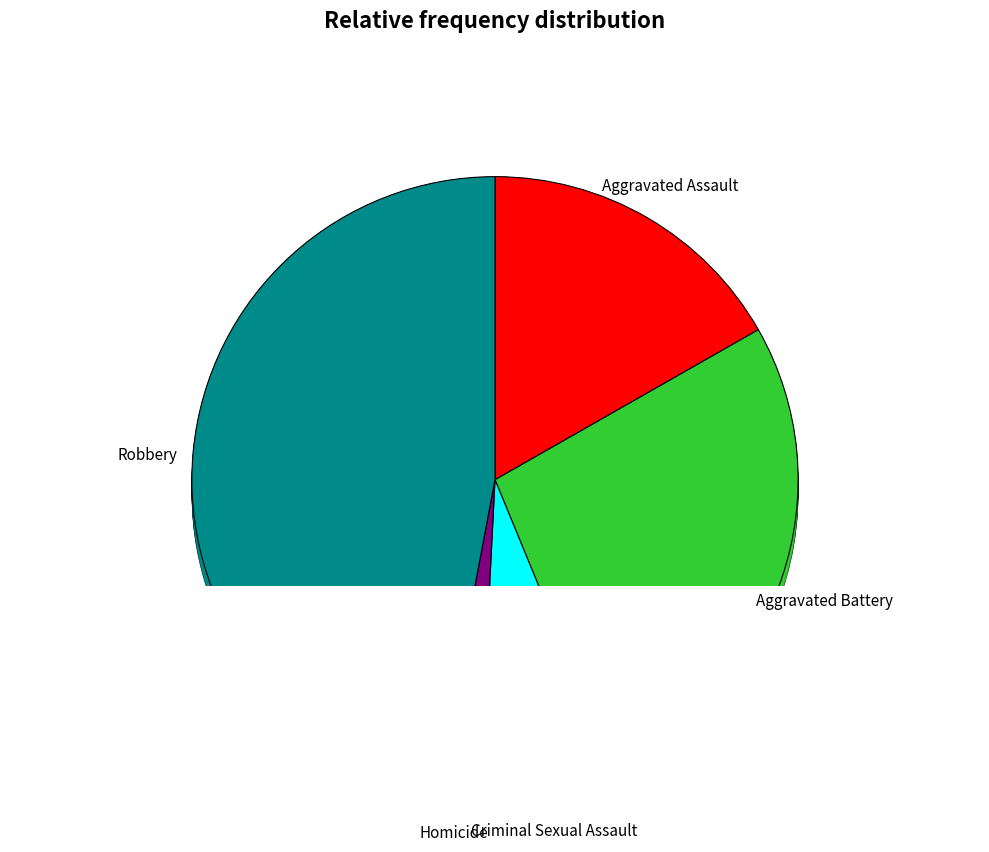

To the nearest percent, what portion does Homicide represent?

2%